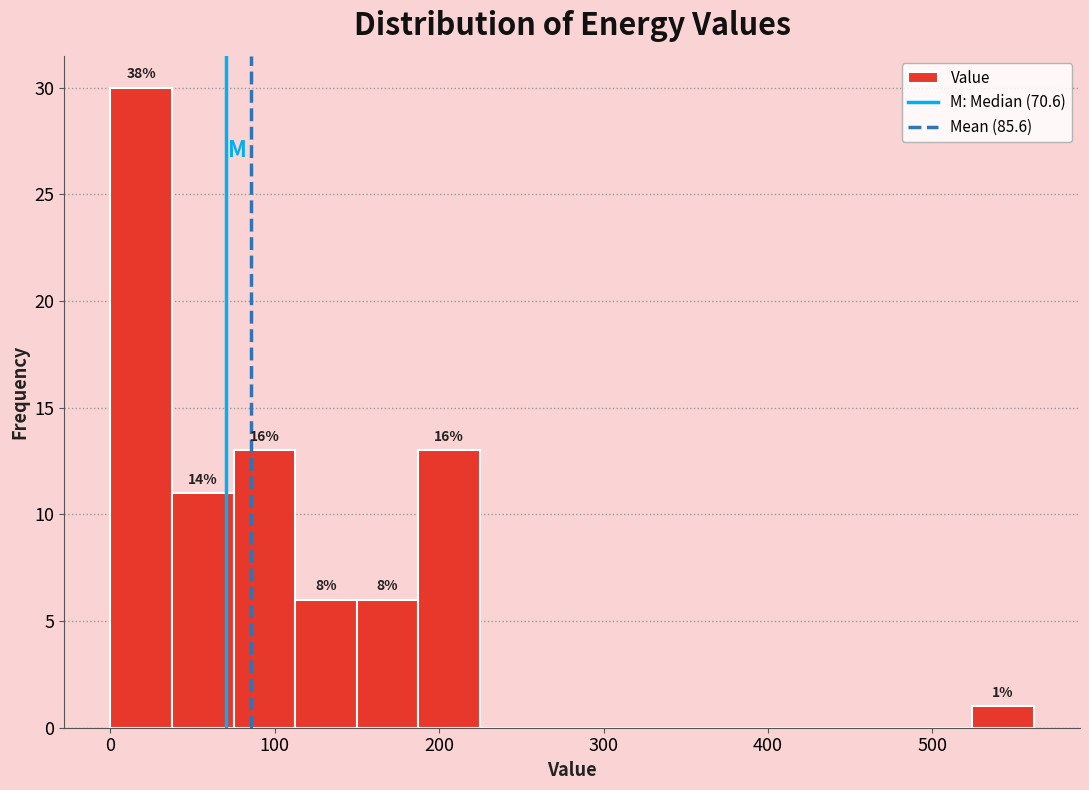

Read against the x-axis, roughly where is the centre of the tallest bar?

20